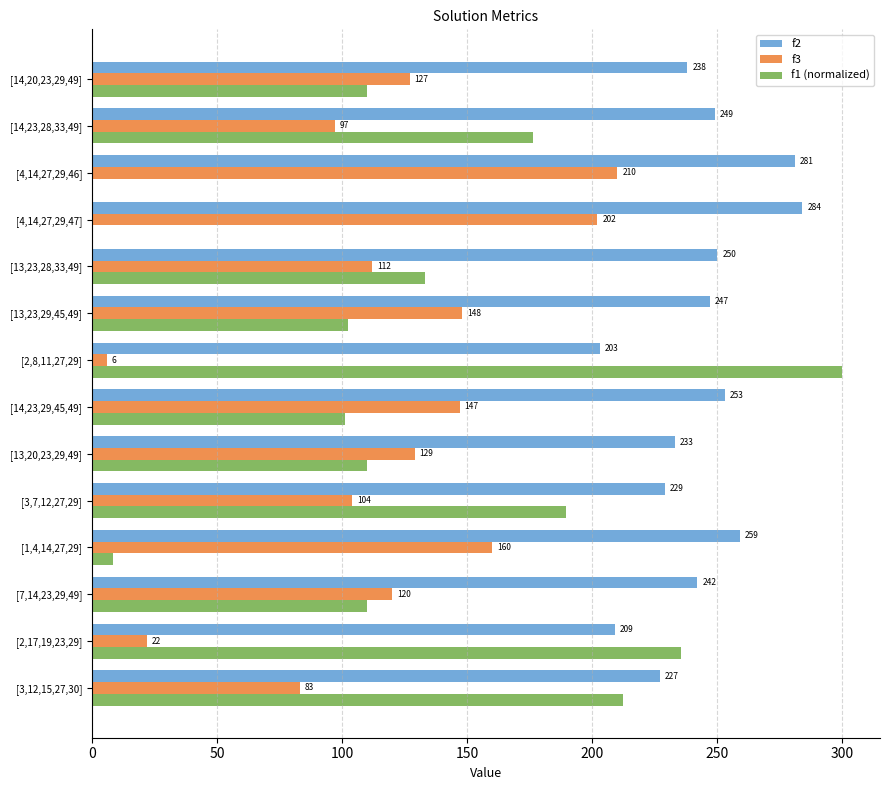

How many data points does each series have?

14